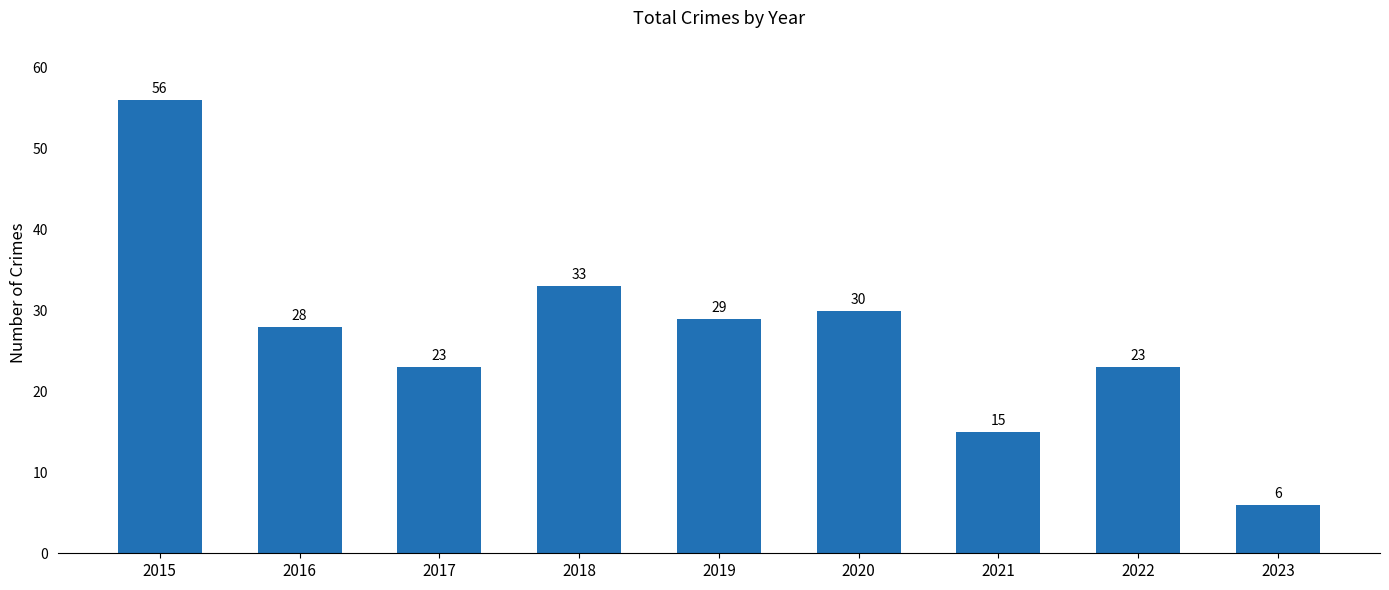

What is the value of the 2nd bar from the left?

28